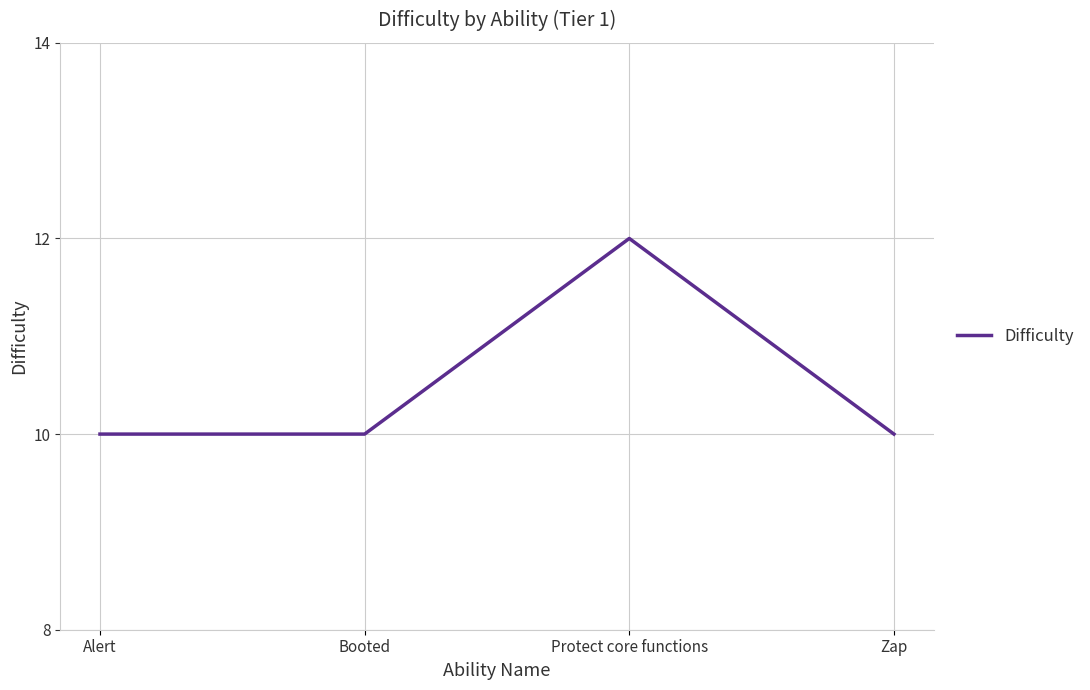

Approximately how many times larger is the value at Alert compared to Booted?

1.0